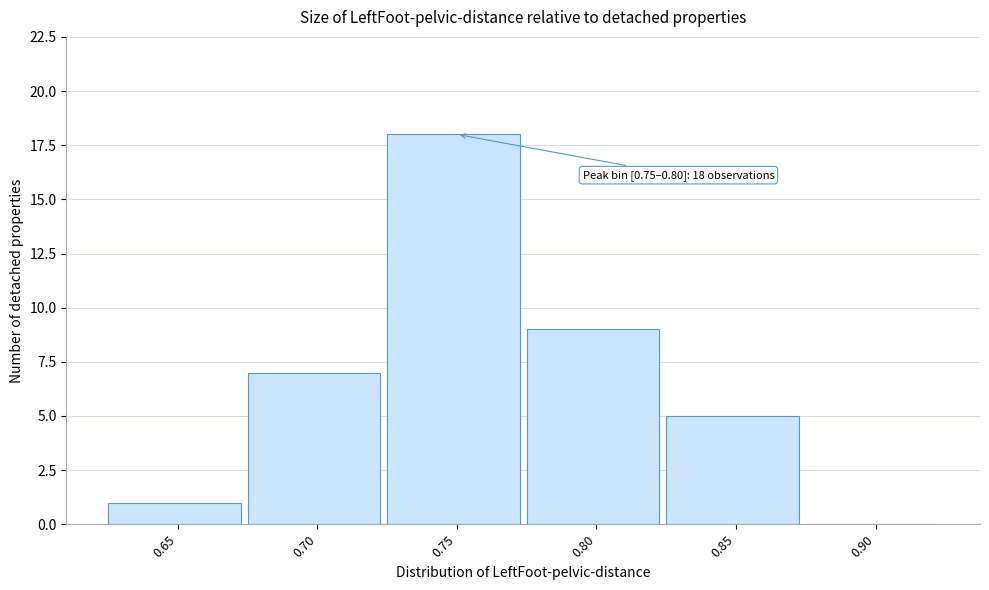

Reading right to left, what are all the values shown in this chart?

0.90=0	0.85=5	0.80=9	0.75=18	0.70=7	0.65=1